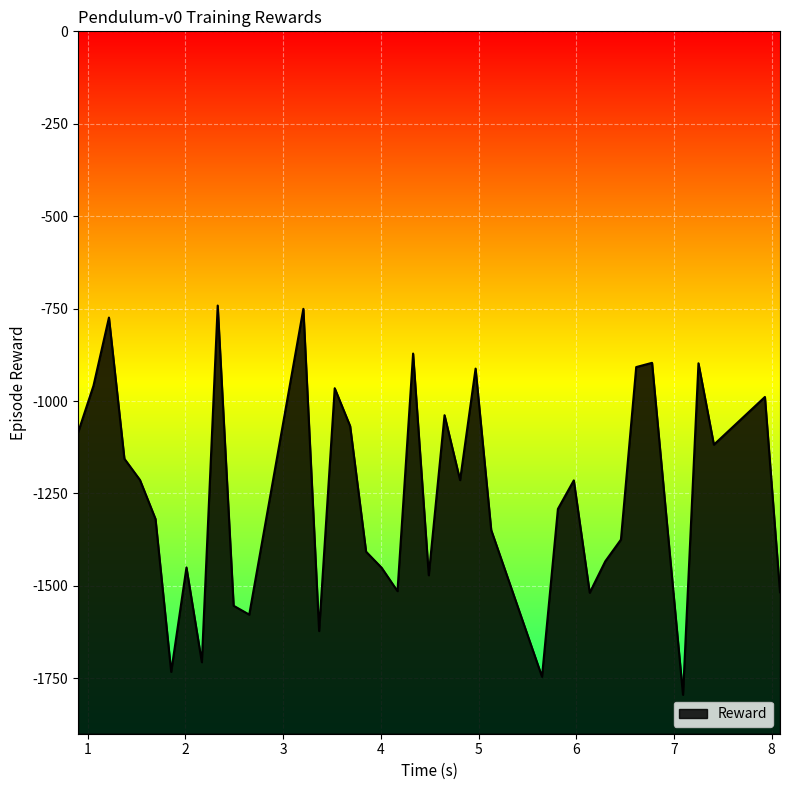

What is the average value?

-1255.1